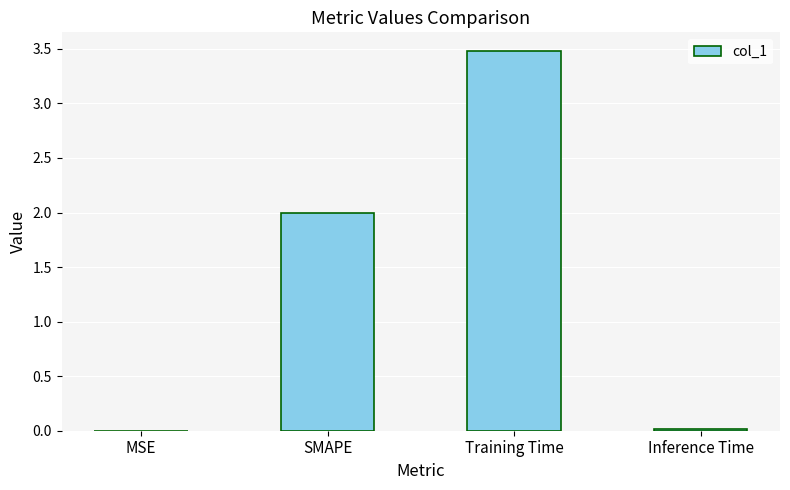

Which category has the highest value across all series?

Training Time